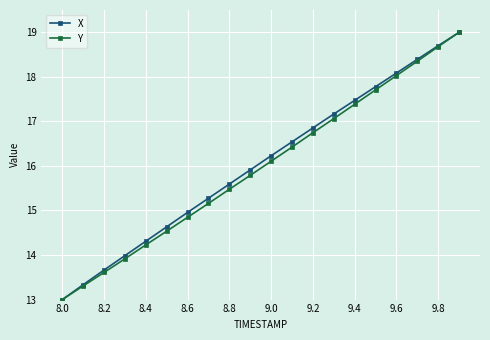

True or false: Y has more than 0 points higher than both neighbors.

False